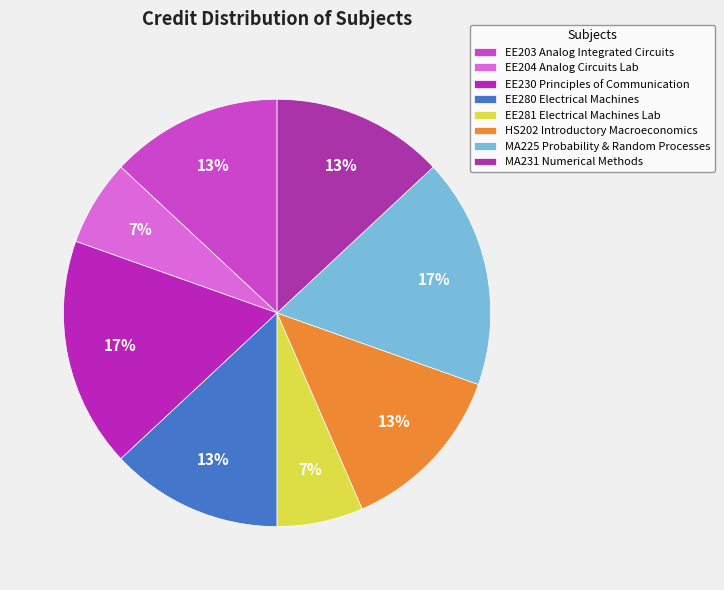

Count the number of slices in the pie.

8